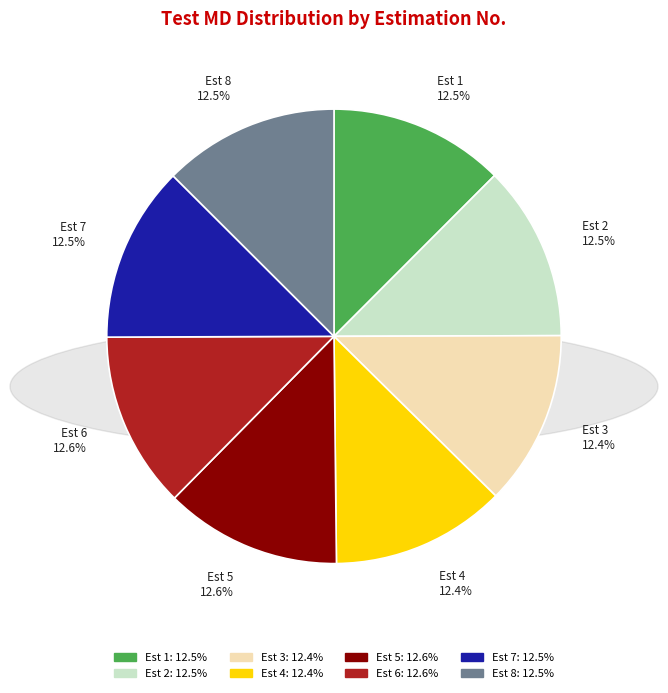

Is Est 1 the majority of the pie?

No